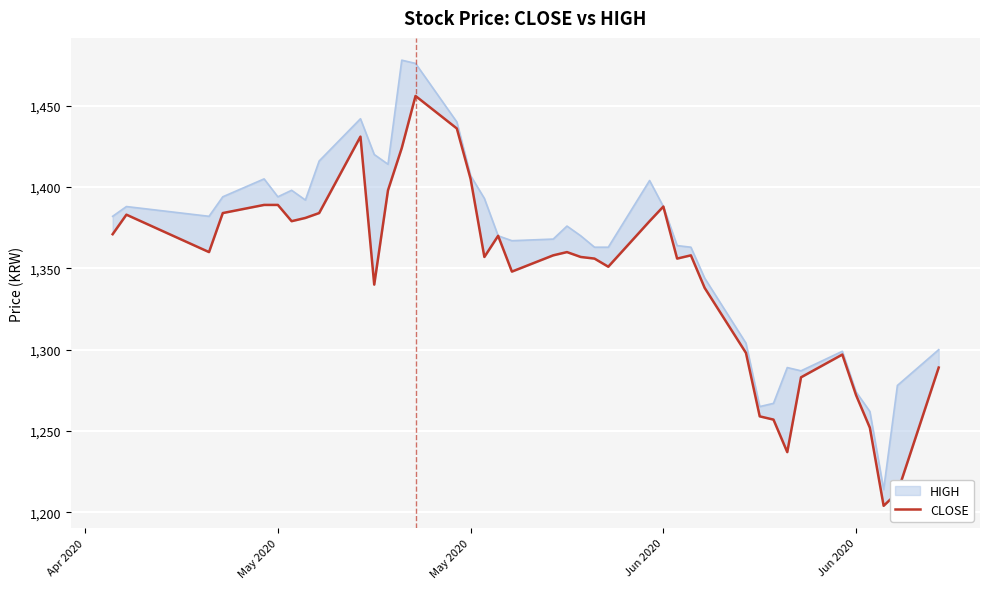

Is it true that the value at 10 is 315?

False